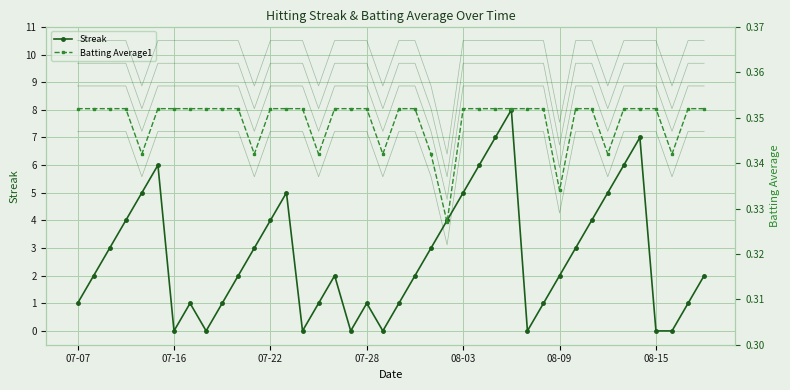

How many positive values does the Streak series have?

32